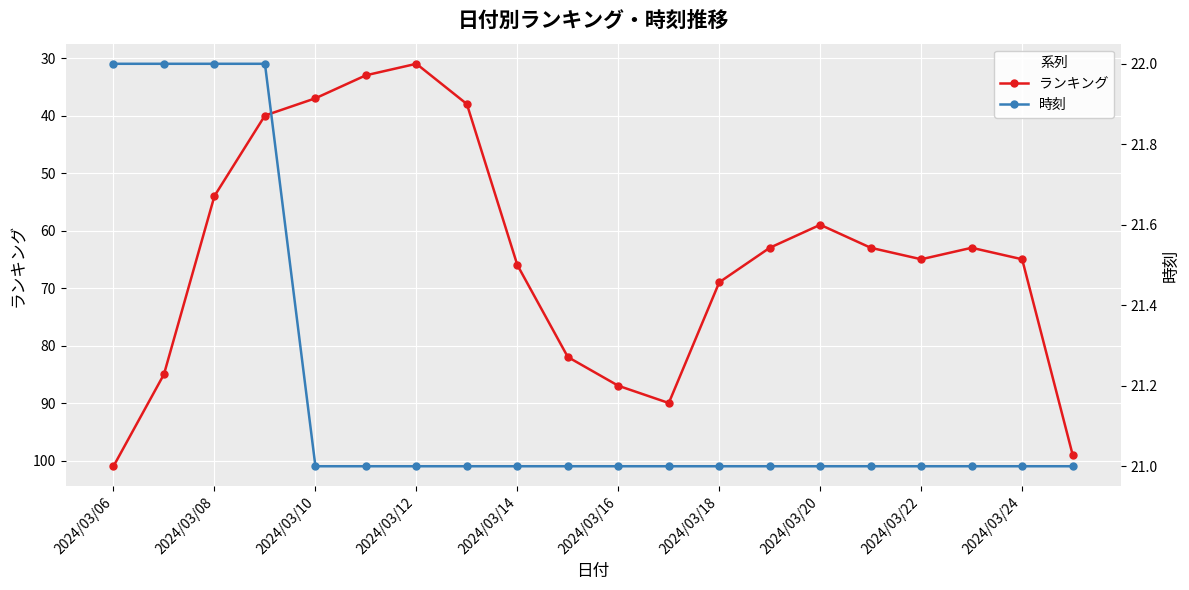

Does the chart display data point markers on the line(s)?

Yes